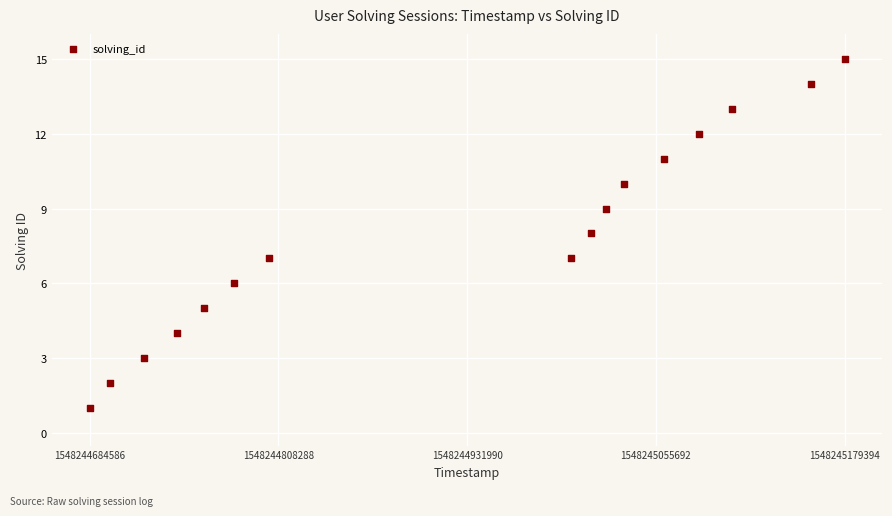

What is the range of X values (max minus min)?

494808